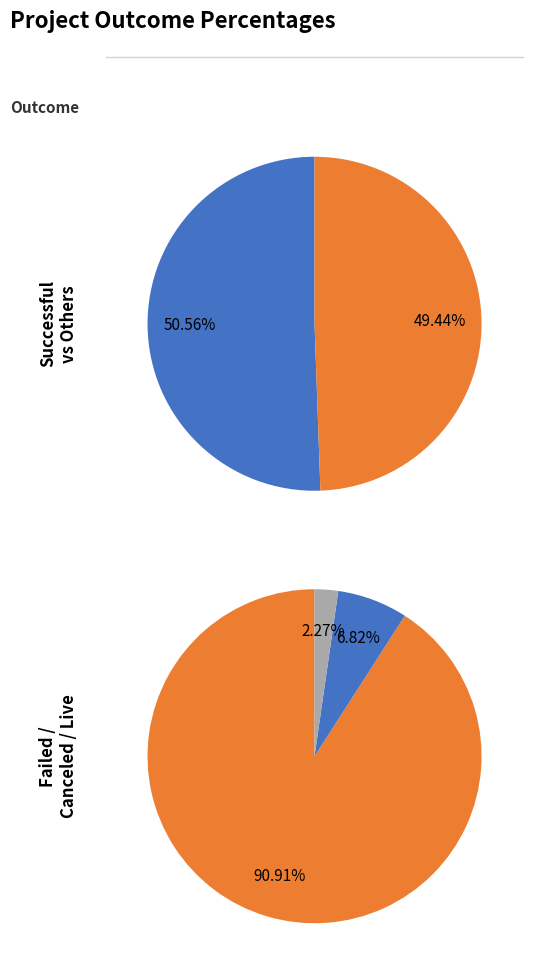

Is the sum of failed and live greater than half?

No